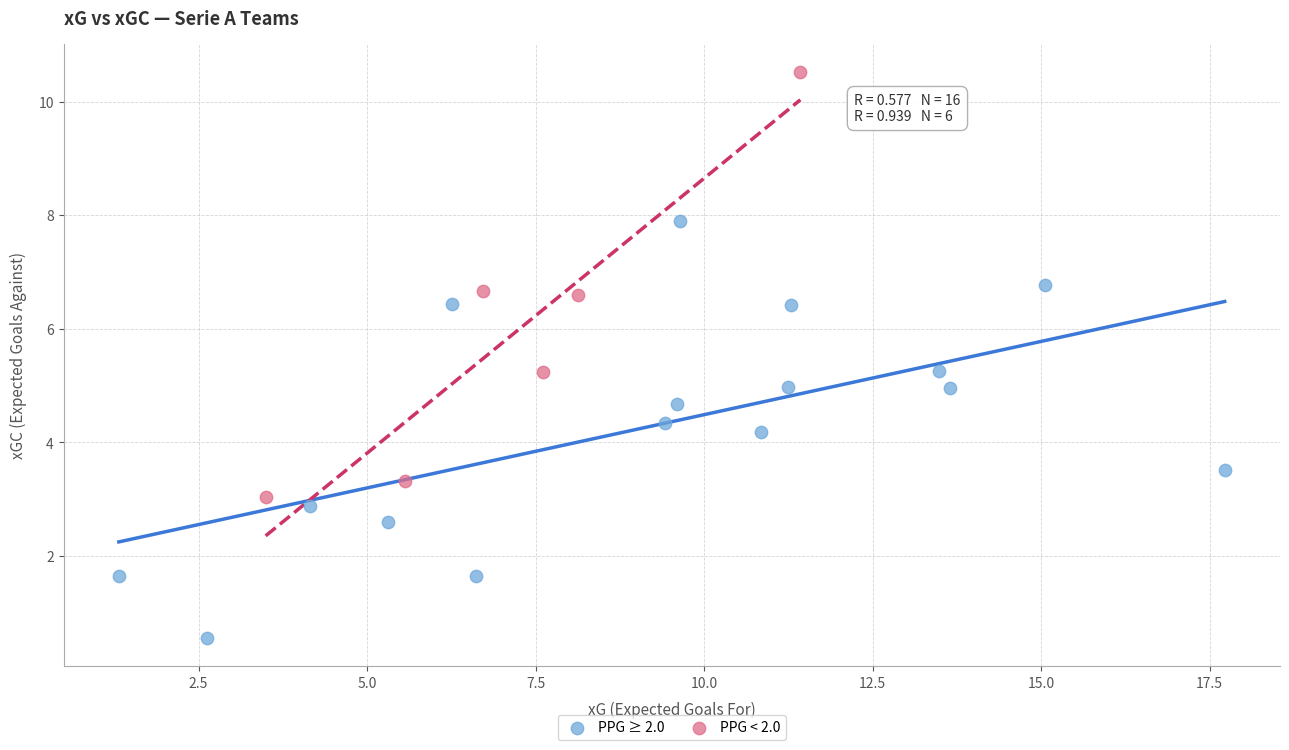

Which series contains the lowest Y value?

PPG ≥ 2.0